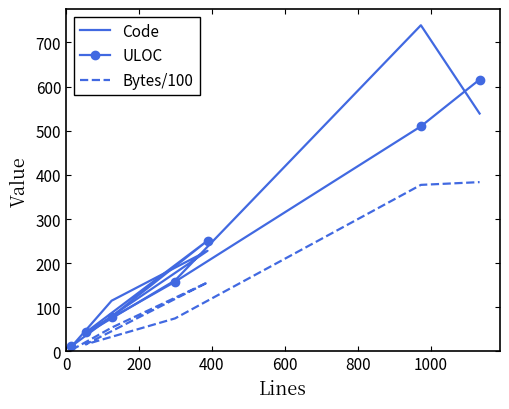

At which category does Code reach its first local peak?

400